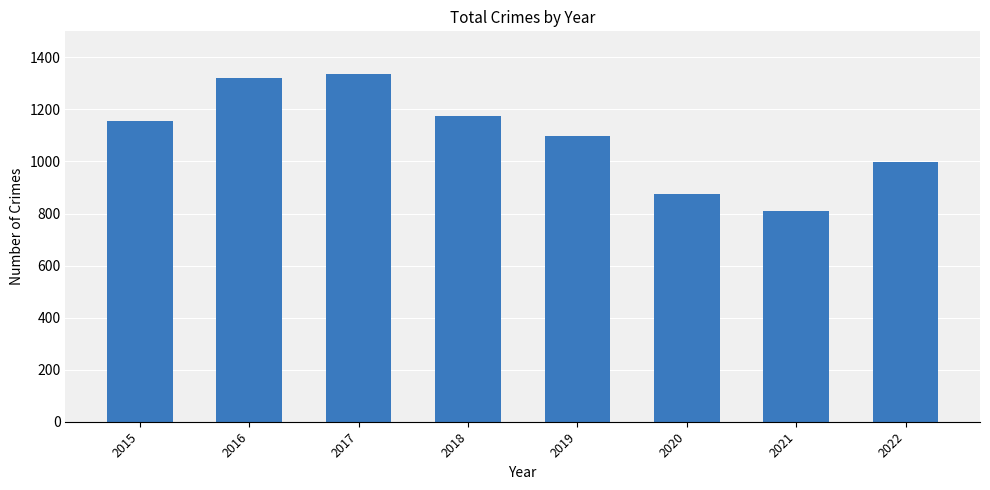

How many bars are there in total?

8